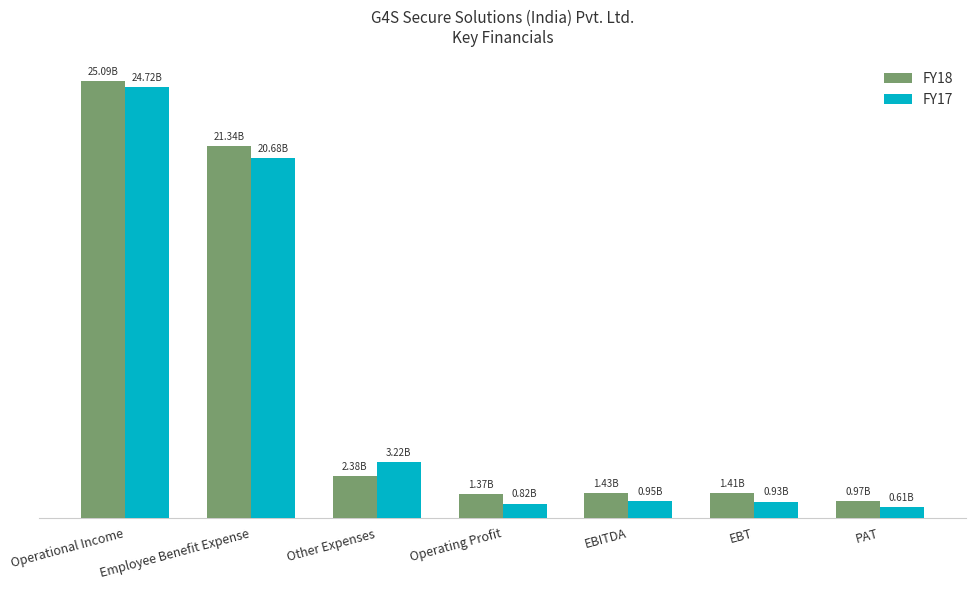

Which category has the lowest value across all series?

PAT